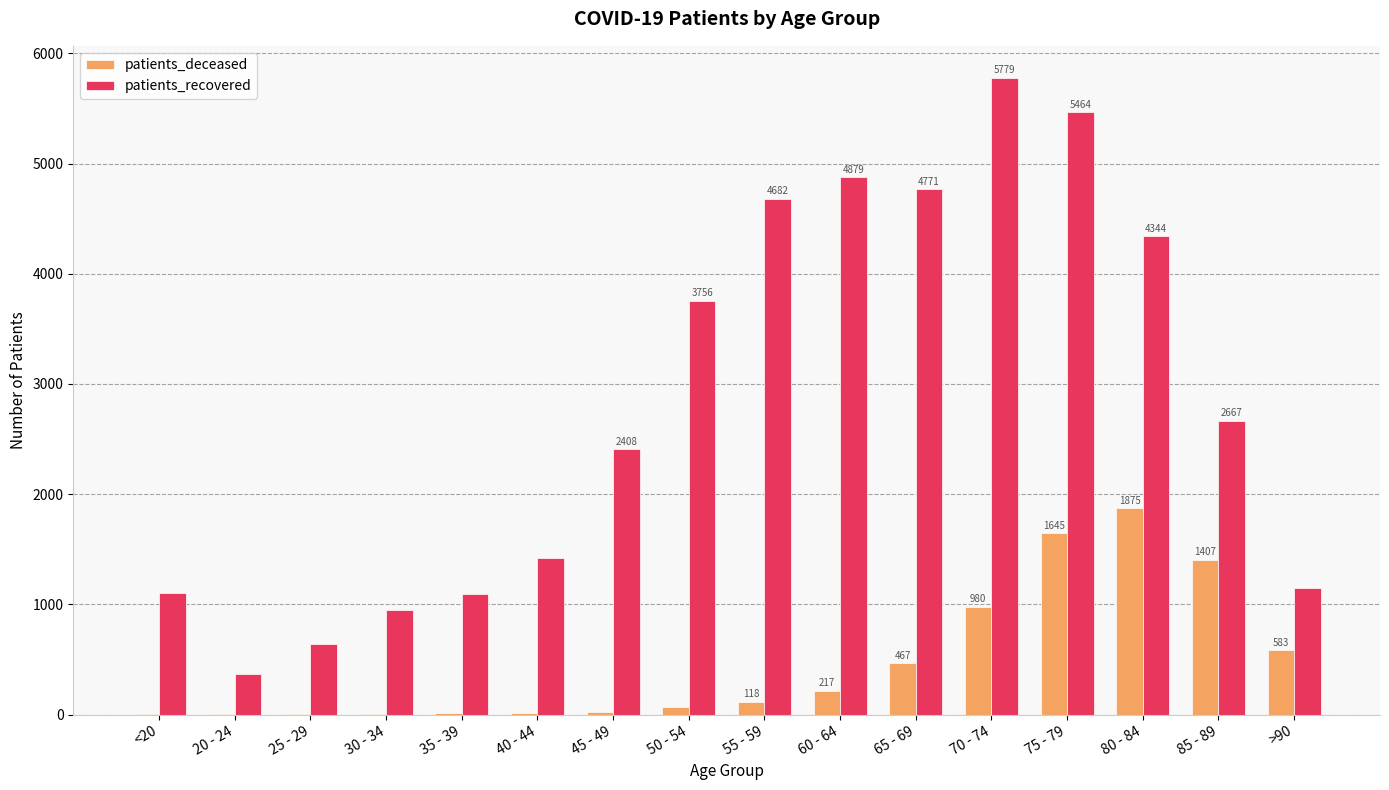

Is it true that patients_deceased equals 1407 at 85 - 89?

True